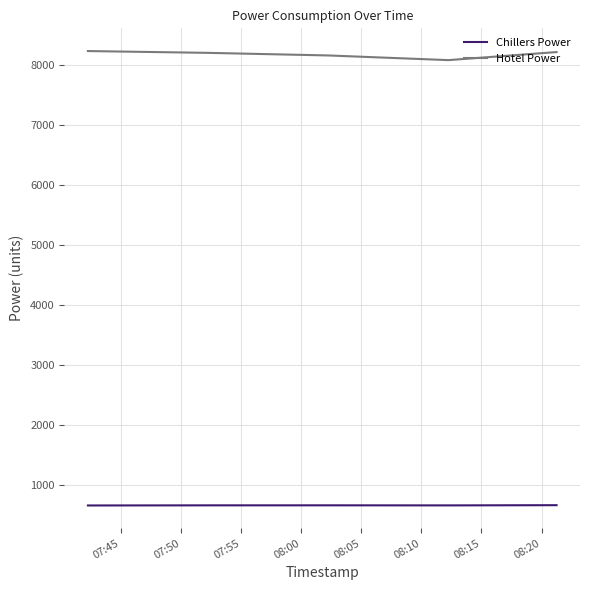

Which series has the widest spread of values?

Hotel Power